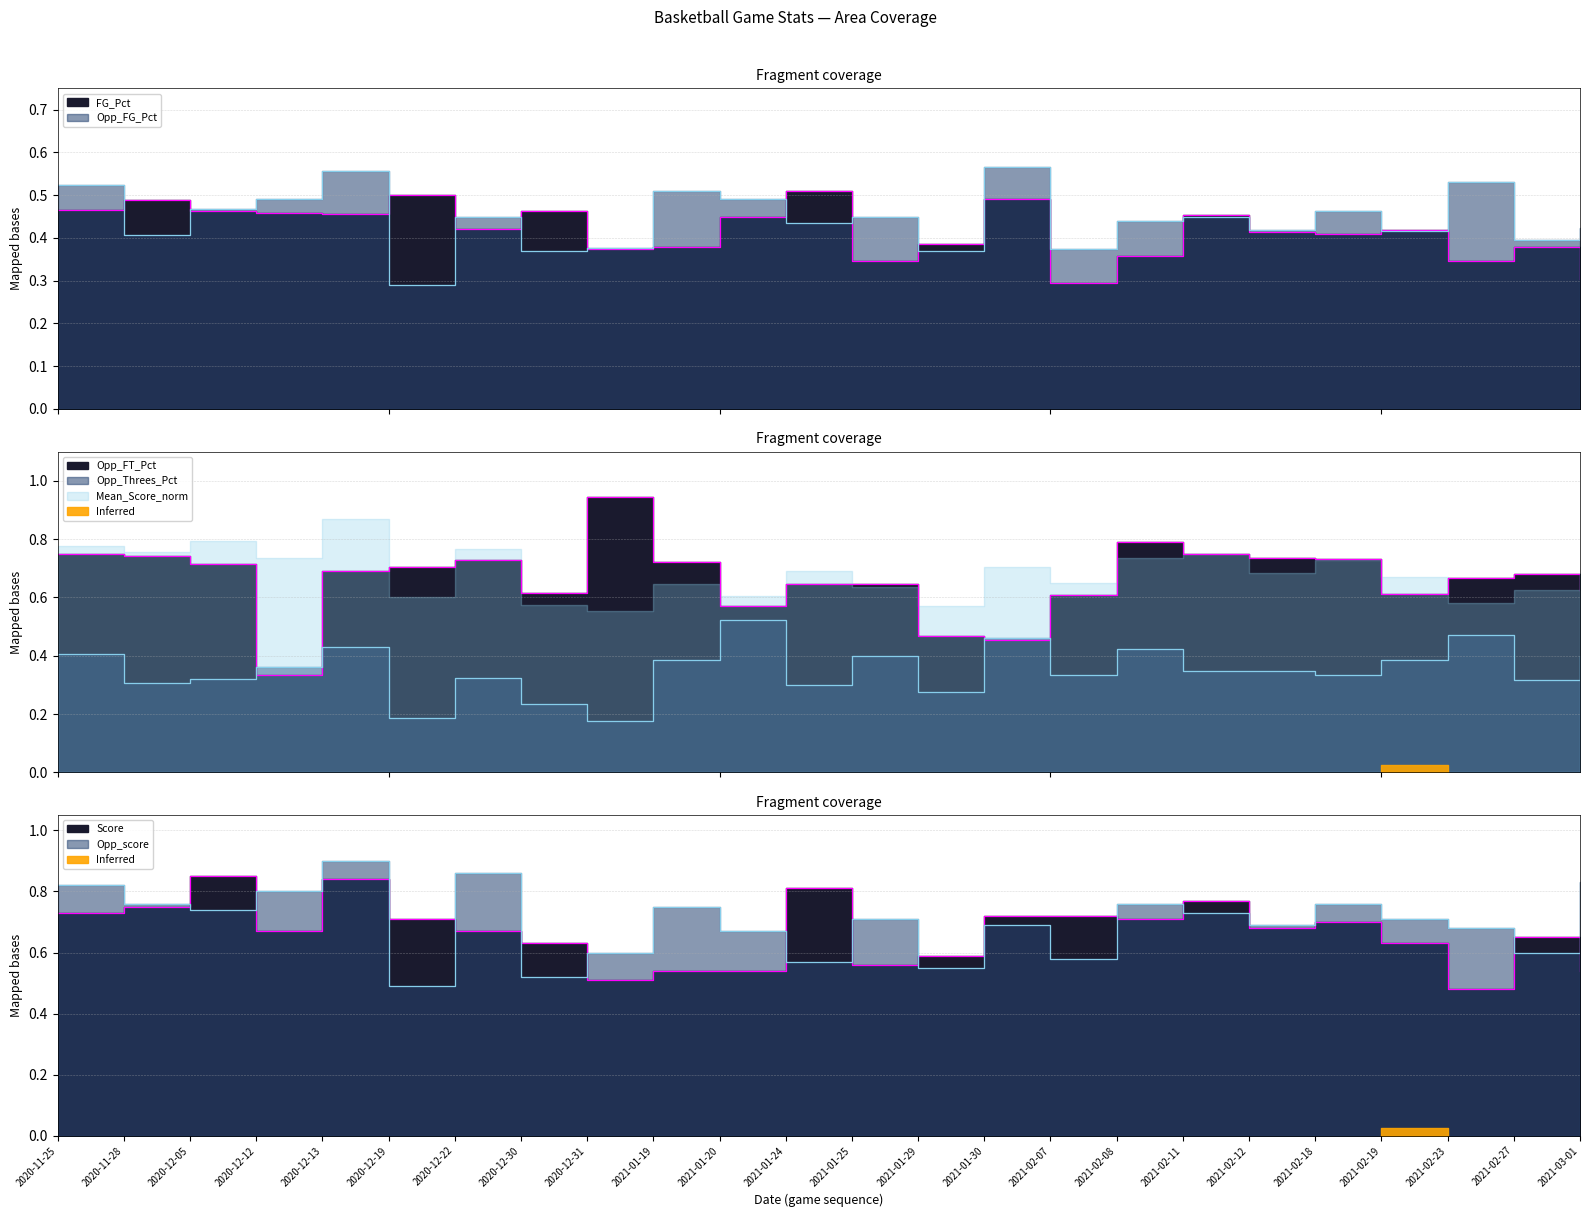

Is it true that Opp_Threes_Pct equals 0.4 at 2021-01-29?

False